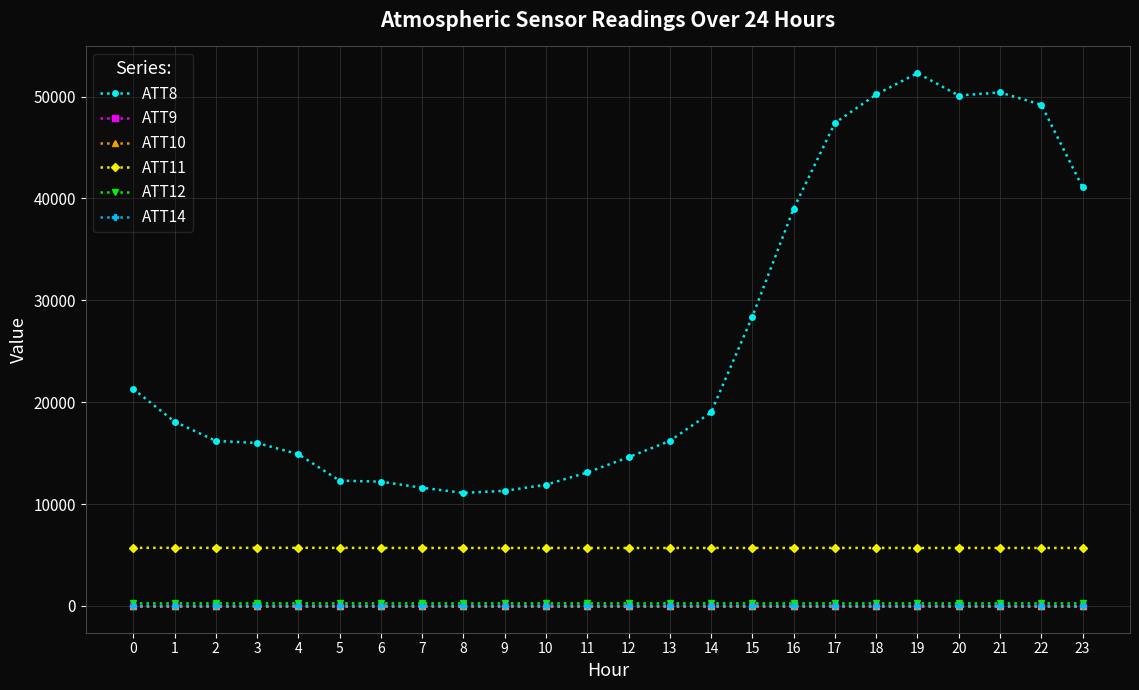

List the labels in order of ATT10 value, largest first.

0, 1, 2, 3, 4, 5, 6, 7, 8, 9, 10, 11, 12, 13, 14, 15, 16, 17, 18, 19, 20, 21, 22, 23